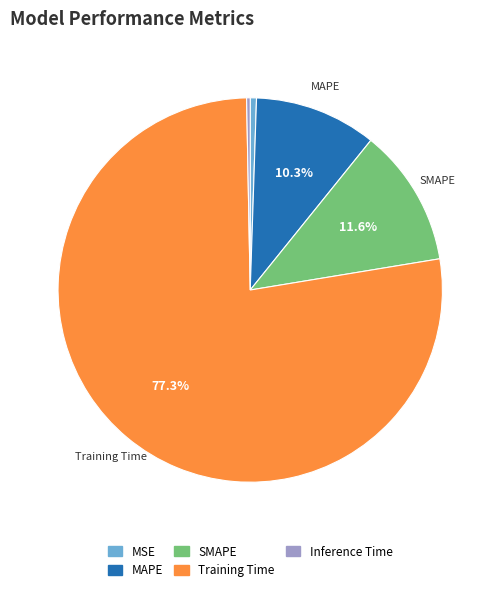

Which has a higher value, Training Time or Inference Time?

Training Time